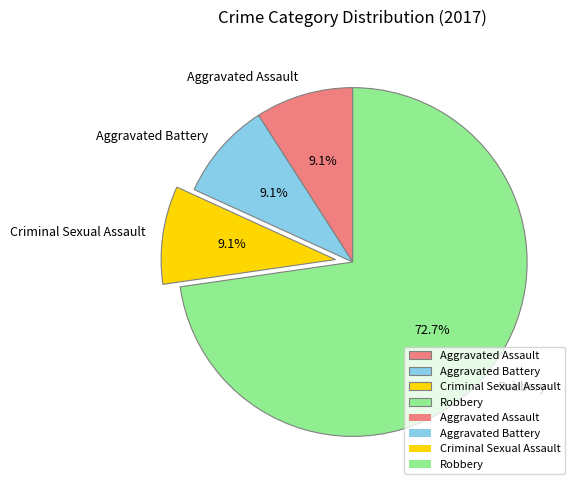

Combined, what portion of the pie is Aggravated Assault and Robbery?

81.8%